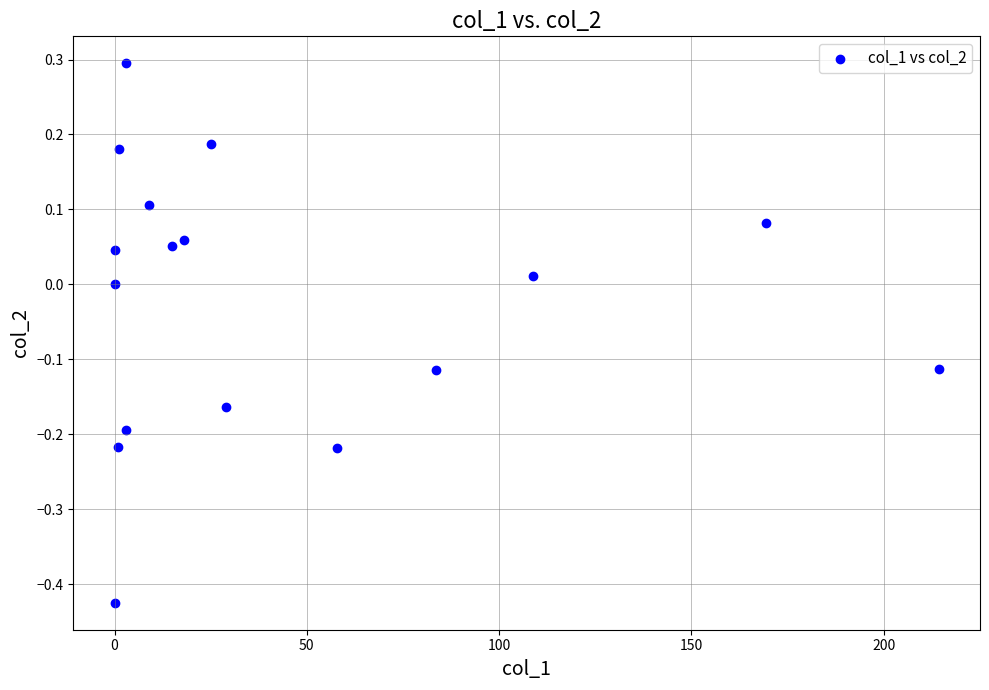

What is the range of Y values (max minus min)?

0.7